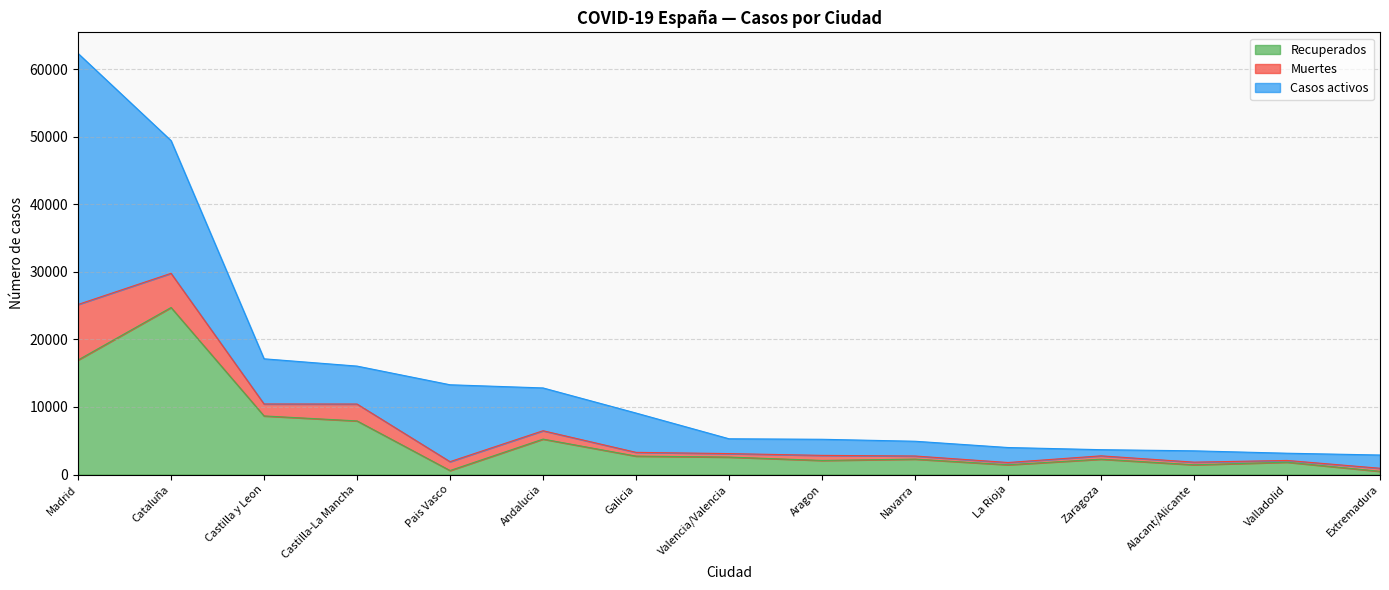

What is the difference between the Recuperados values at Pais Vasco and Castilla y Leon?

8080